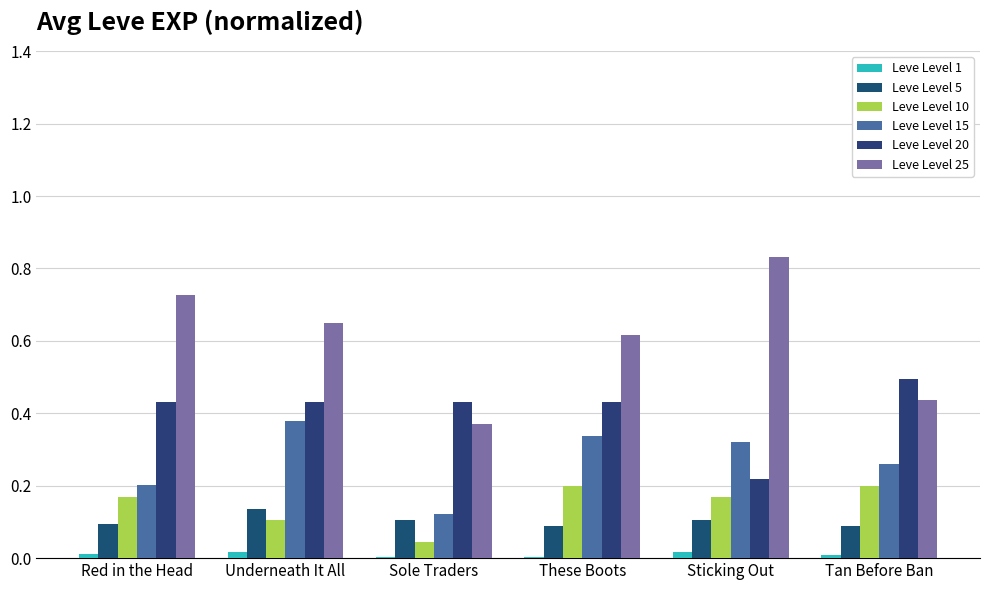

Which series has the widest spread of values?

Leve Level 25